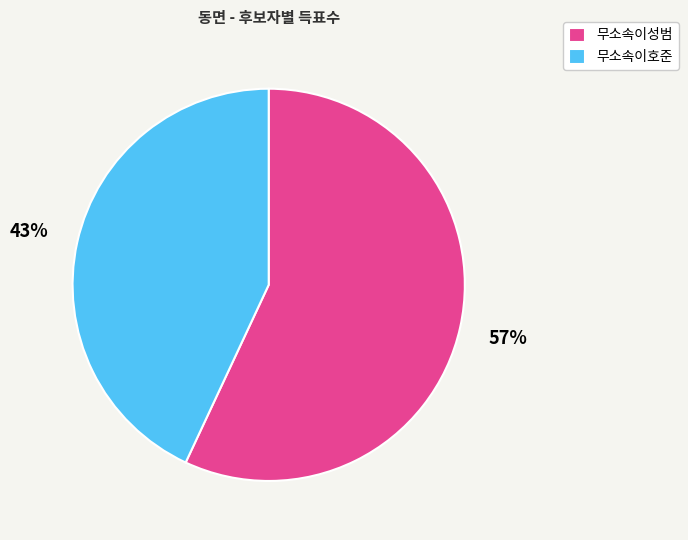

True or false: 무소속이성범 accounts for 57% of the total.

True